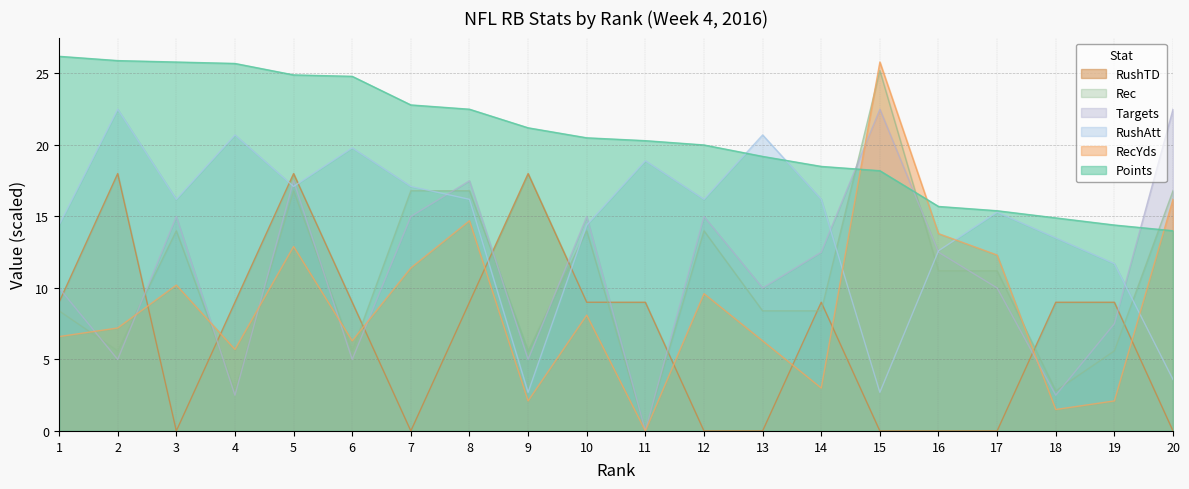

Reading left to right, extract all data points from this chart.

Points: 26.2	25.9	25.8	25.7	24.9	24.8	22.8	22.5	21.2	20.5	20.3	20.0	19.2	18.5	18.2	15.7	15.4	14.9	14.4	14.0
RecYds: 6.6	7.2	10.2	5.7	12.9	6.3	11.4	14.7	2.1	8.1	0.0	9.6	6.3	3.0	25.8	13.8	12.3	1.5	2.1	16.2
RushAtt: 14.4	22.5	16.2	20.7	17.1	19.8	17.1	16.2	2.7	14.4	18.9	16.2	20.7	16.2	2.7	12.6	15.3	13.5	11.7	3.6
Targets: 10.0	5.0	15.0	2.5	17.5	5.0	15.0	17.5	5.0	15.0	0.0	15.0	10.0	12.5	22.5	12.5	10.0	2.5	7.5	22.5
Rec: 8.4	5.6	14.0	2.8	16.8	5.6	16.8	16.8	5.6	14.0	0.0	14.0	8.4	8.4	25.2	11.2	11.2	2.8	5.6	16.8
RushTD: 9.0	18.0	0.0	9.0	18.0	9.0	0.0	9.0	18.0	9.0	9.0	0.0	0.0	9.0	0.0	0.0	0.0	9.0	9.0	0.0